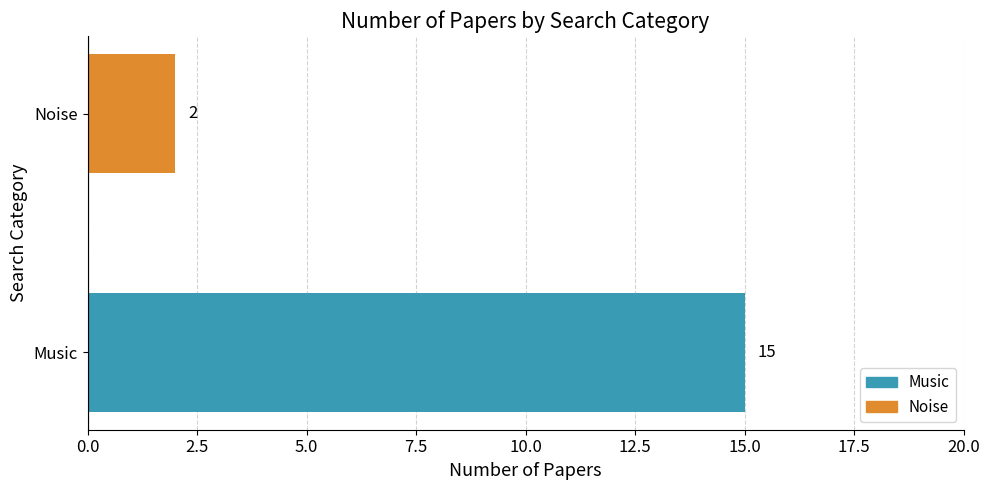

Rank the categories by value from lowest to highest.

Noise, Music